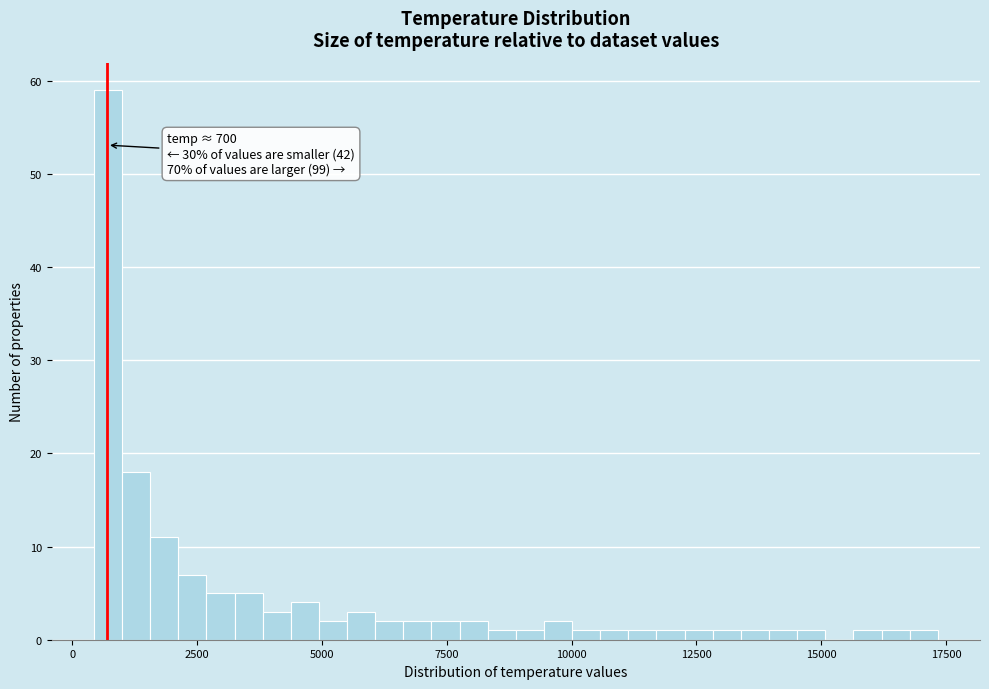

Read against the x-axis, roughly where is the centre of the tallest bar?

500